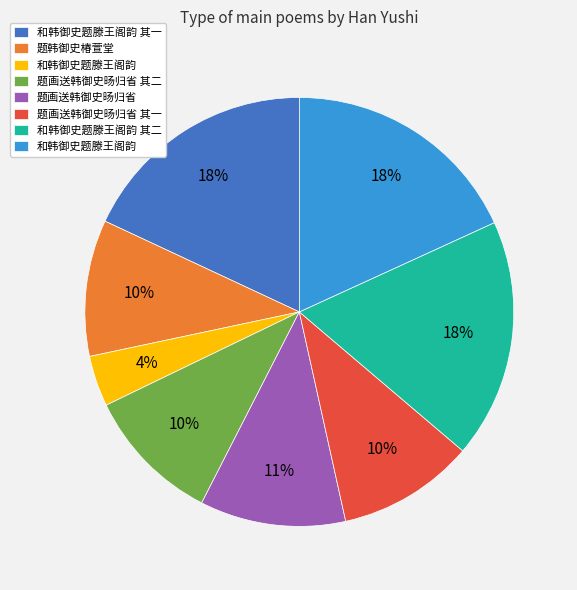

Does any single category account for the majority?

No